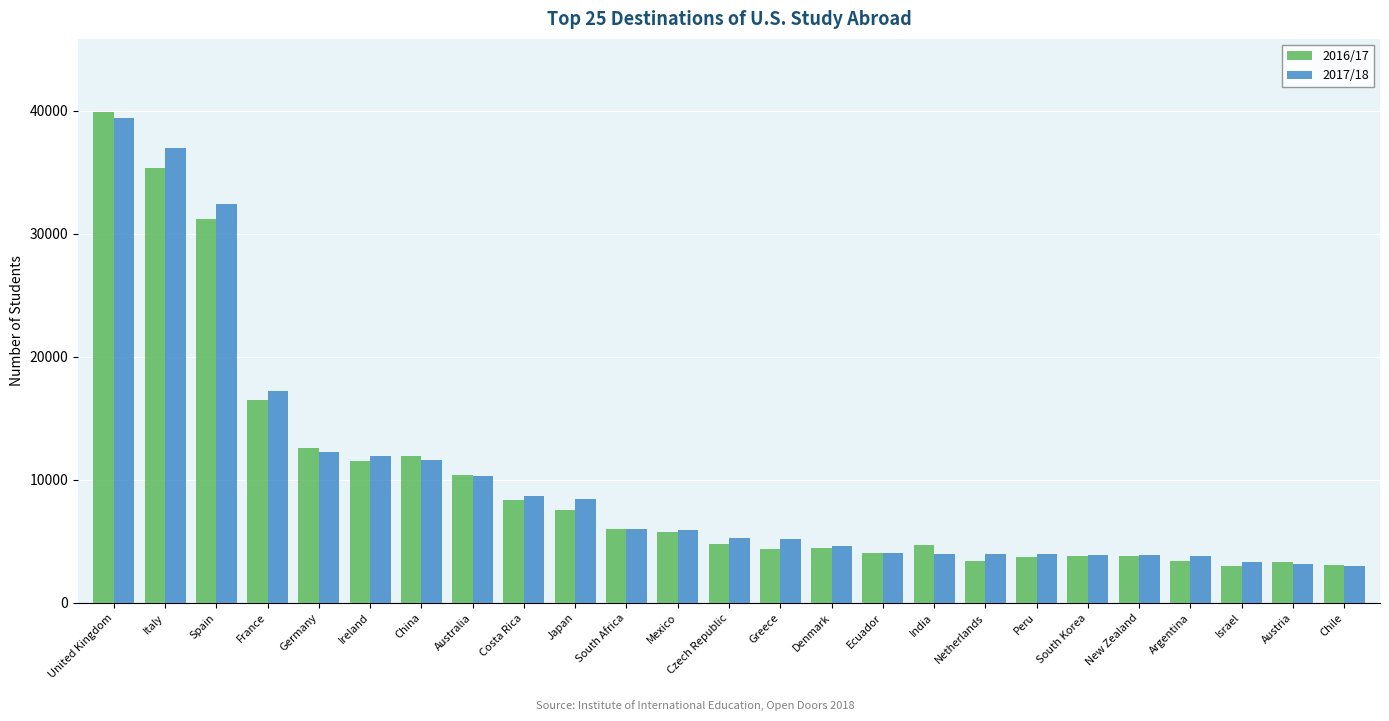

Is the value of 2016/17 at Spain greater than the value of 2017/18 at Netherlands?

Yes